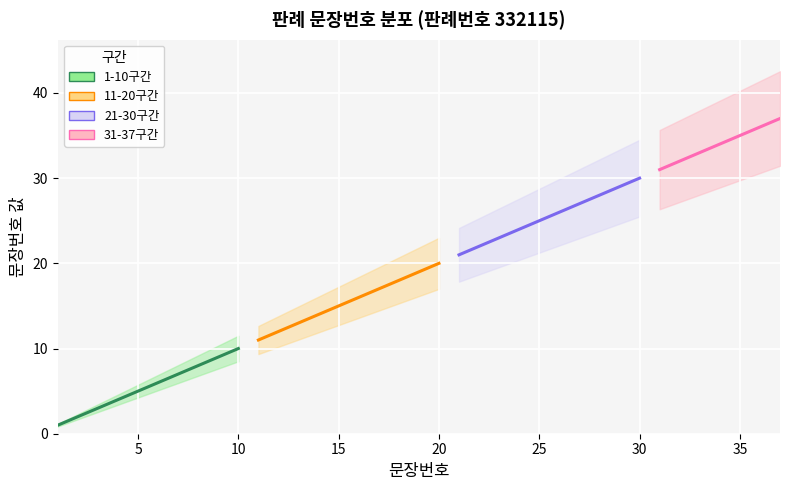

Approximately how many times larger is the value at 22 compared to 31?

0.7